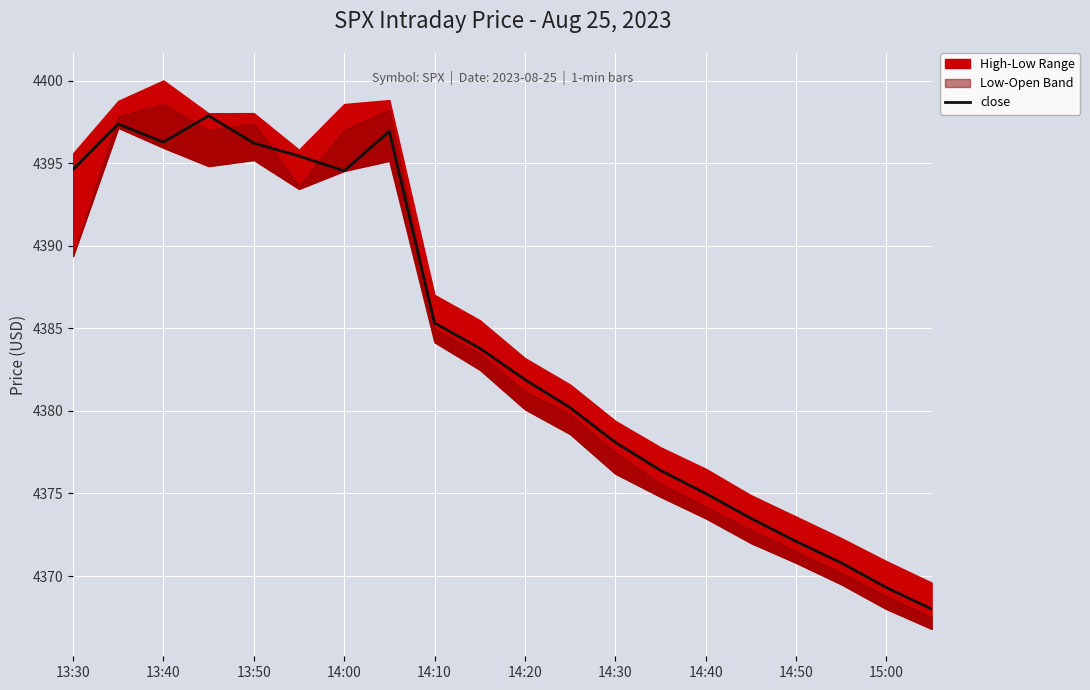

True or false: close has a value of 7458.0 at 14:30.

False